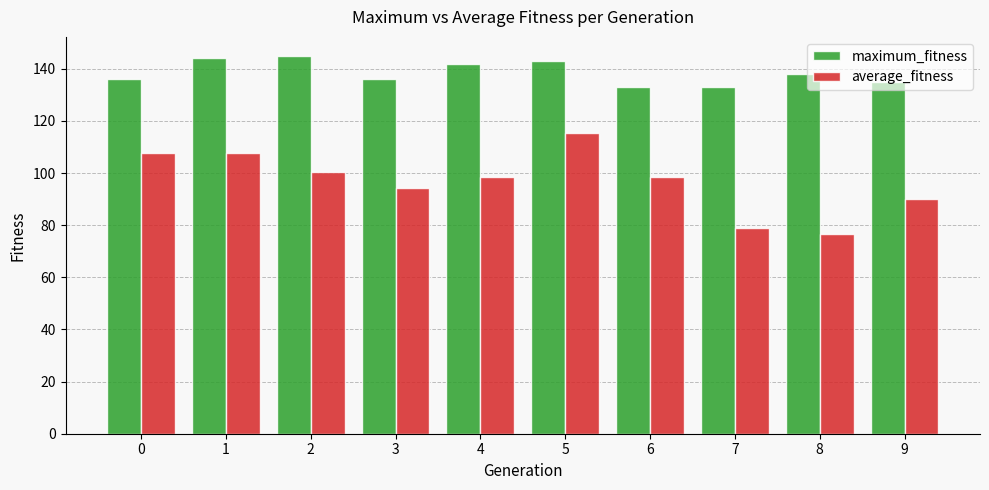

Rank the series at 3 from highest to lowest value.

maximum_fitness, average_fitness